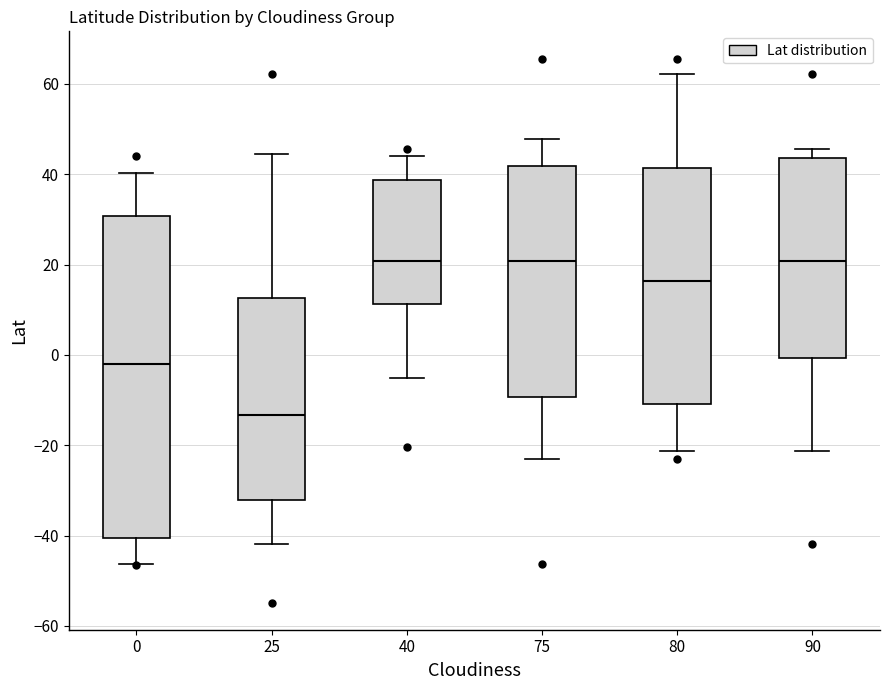

Where does the upper whisker of the box at x = 0 end on the y-axis? The values are not printed on the chart, so give them approximately, as read against the axis.

40